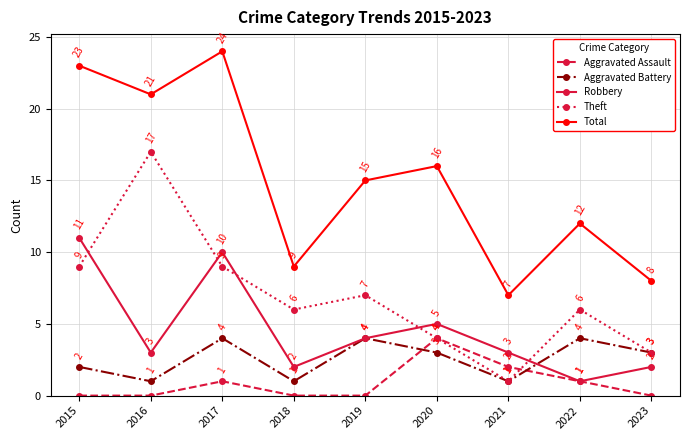

How many data points does each series have?

9